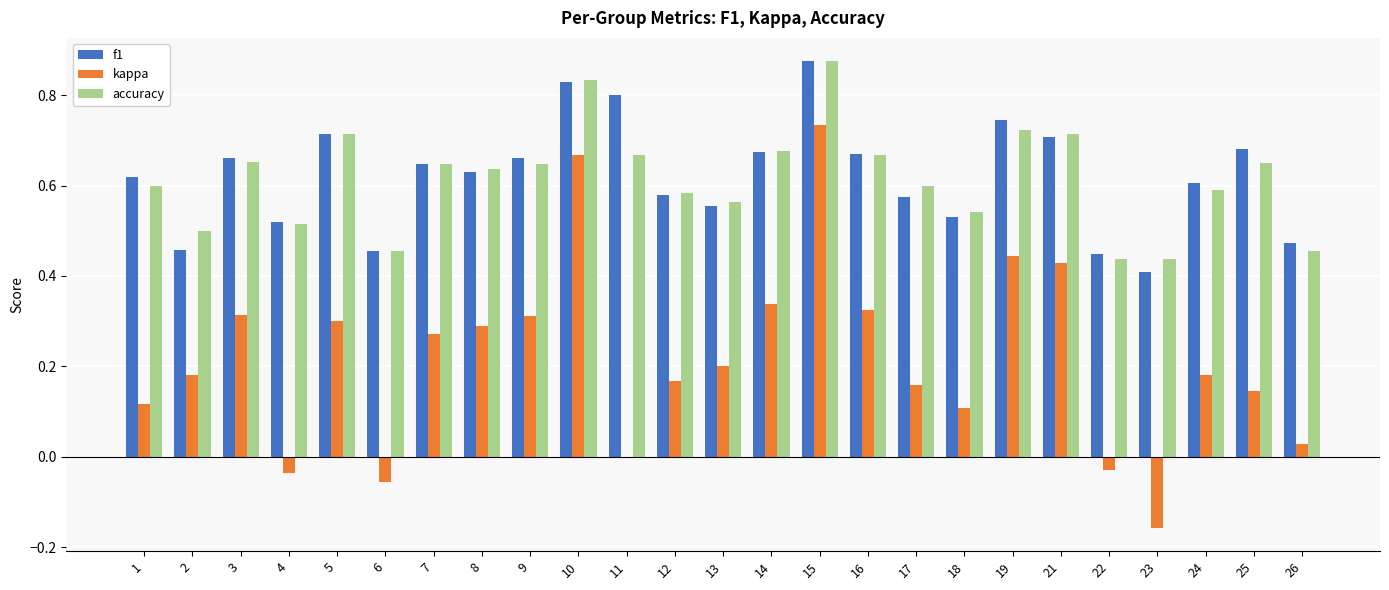

Which series changed the most between 2 and 22?

kappa